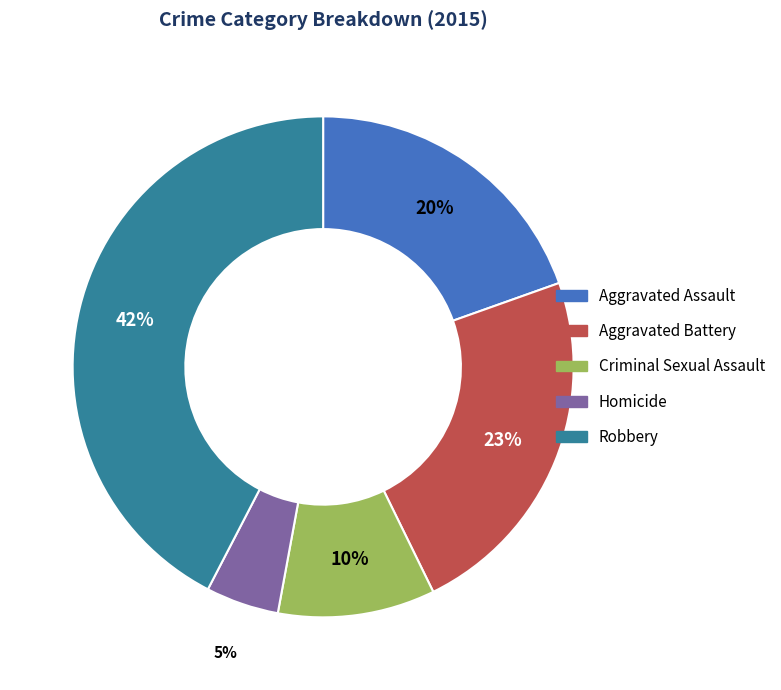

How many segments does this pie chart have?

5